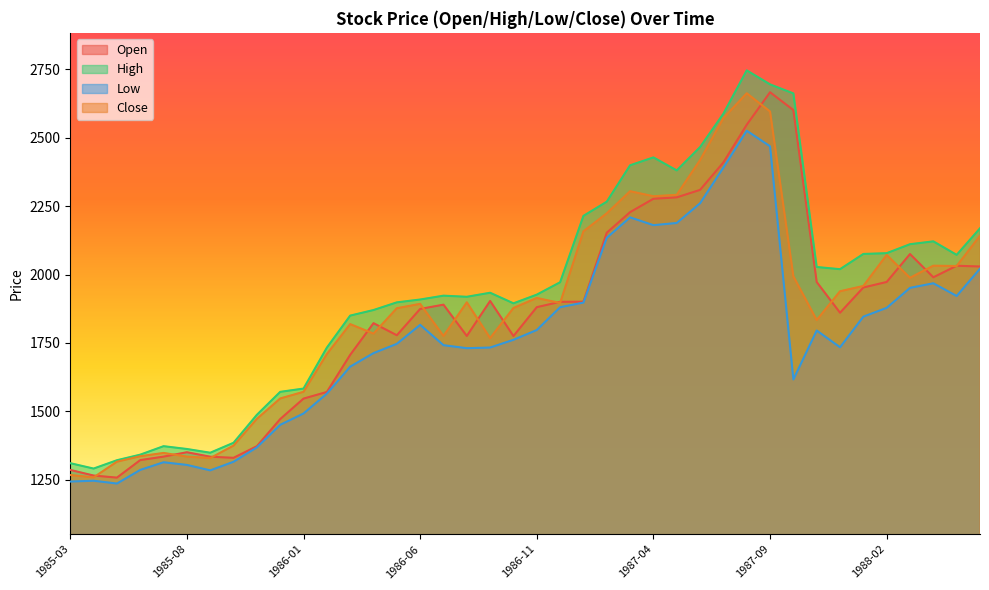

Is the value of Low at 1986-10 greater than the value of Open at 1987-09?

No